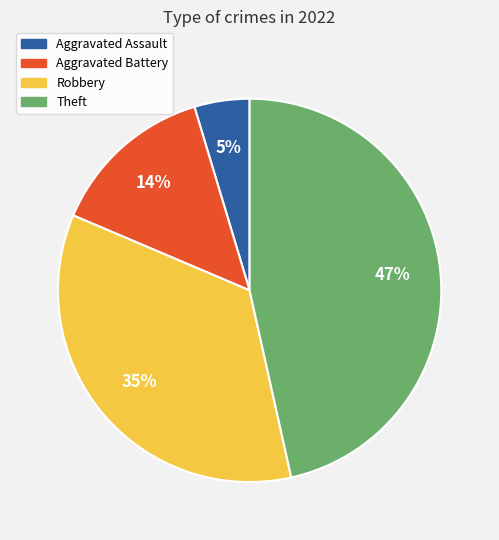

Is the sum of Theft and Aggravated Battery greater than half?

Yes